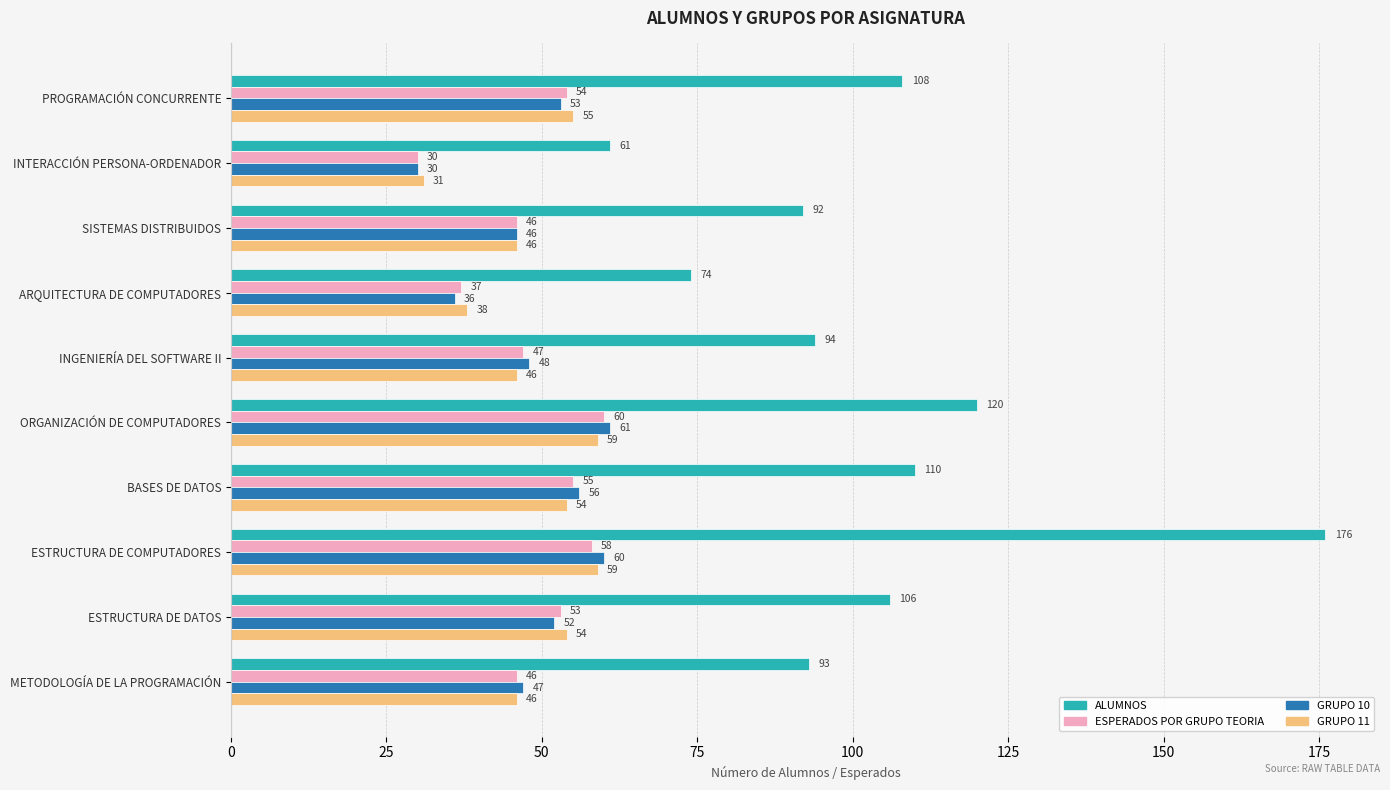

How many series are shown in this chart?

4